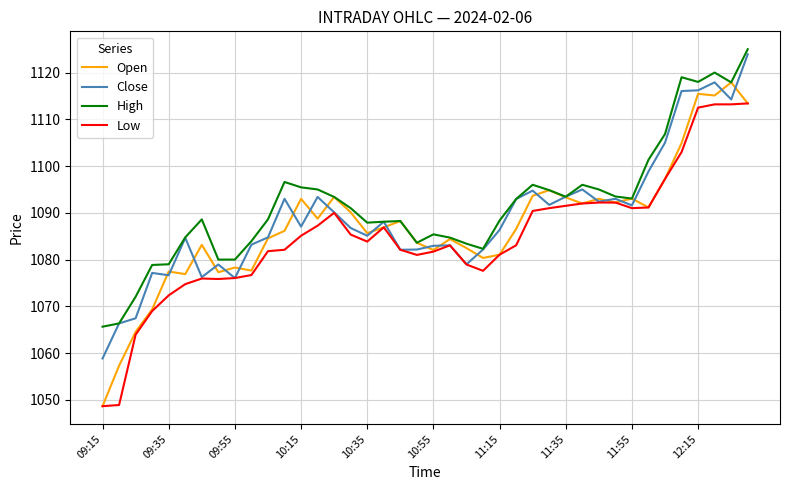

What is the highest value of the High series?

1125.0